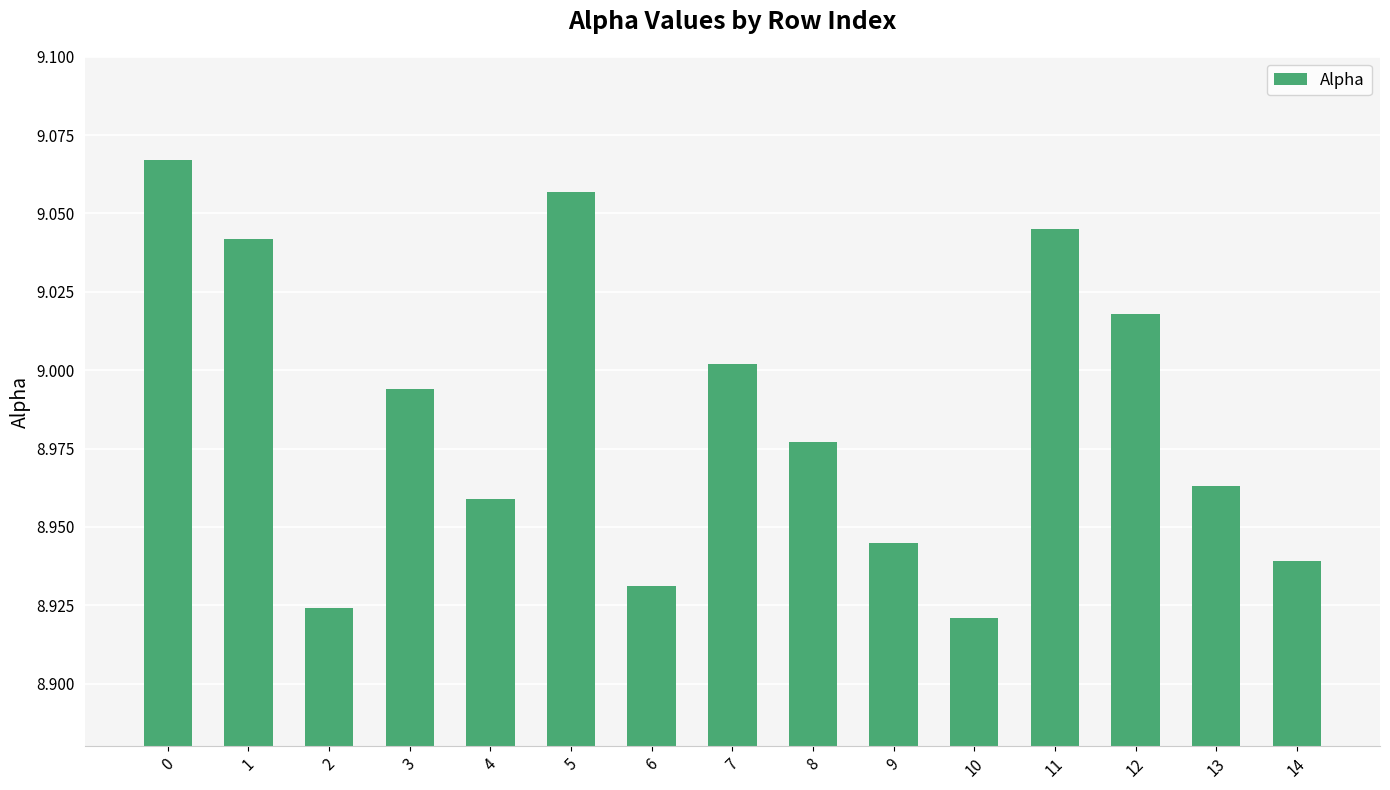

What is the sum of the values at 4 and 2?

17.9